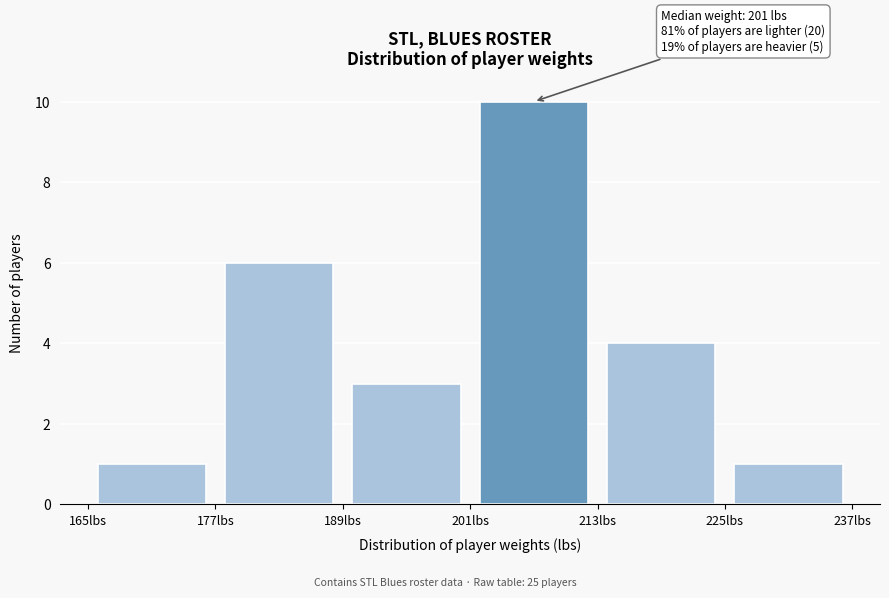

Which range on the x-axis has the tallest bar?

201 to 213